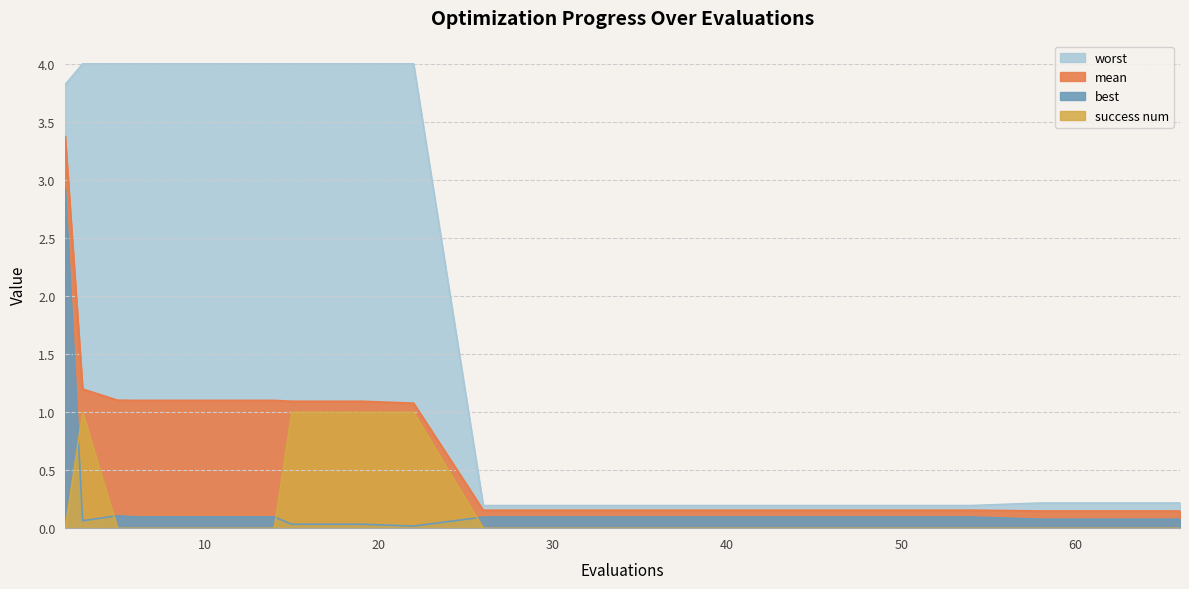

True or false: worst has more than 0 interior local peaks.

False